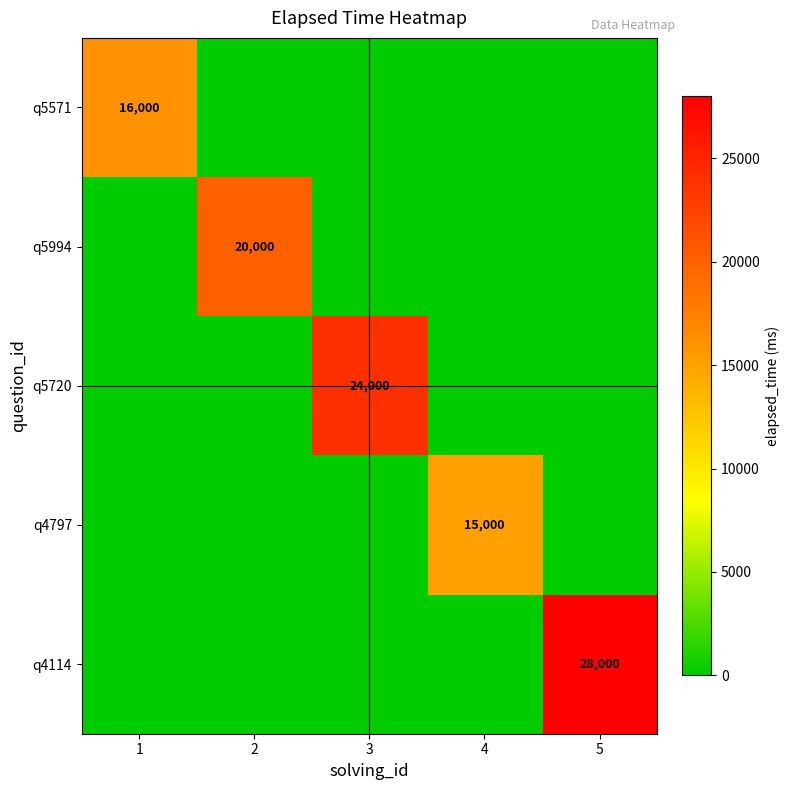

Count the number of categories in the chart.

5